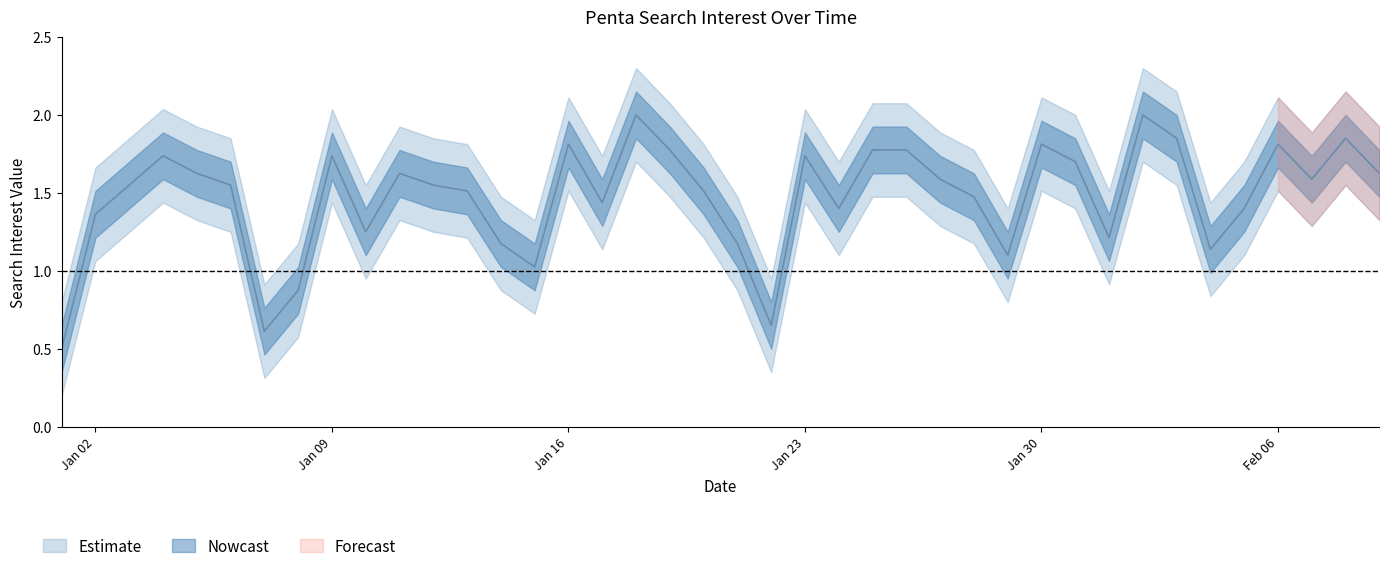

Where is the first local minimum?

2017/01/07